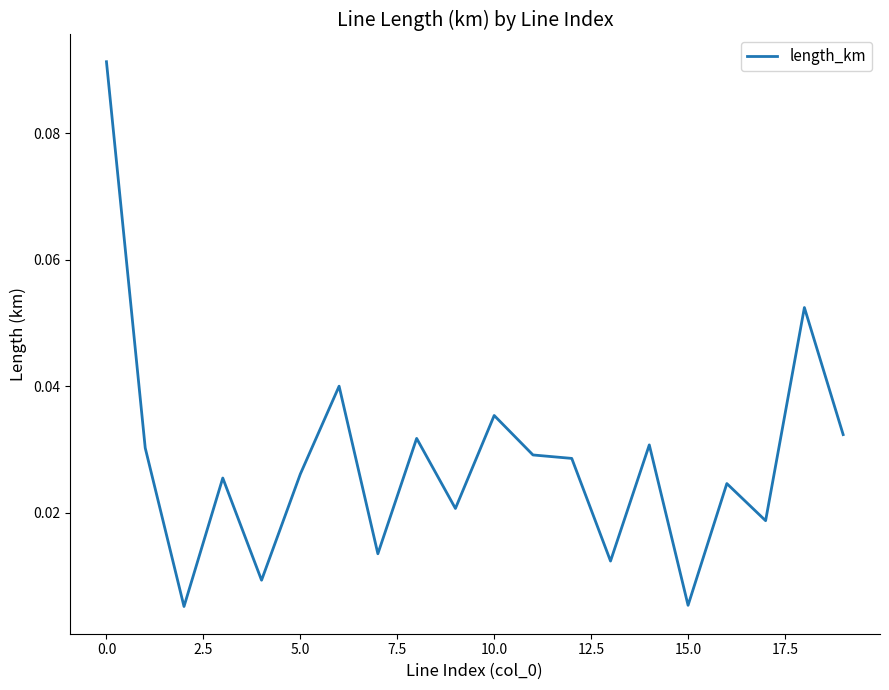

Is this an area chart (filled region under the line)?

No